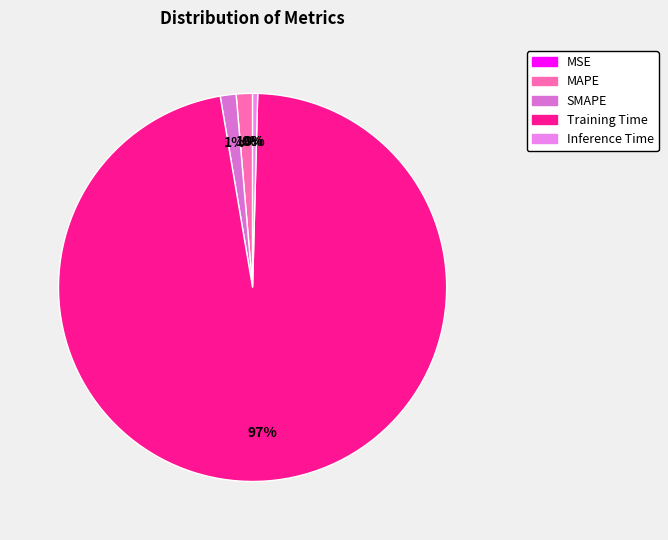

Is Training Time the majority of the pie?

Yes